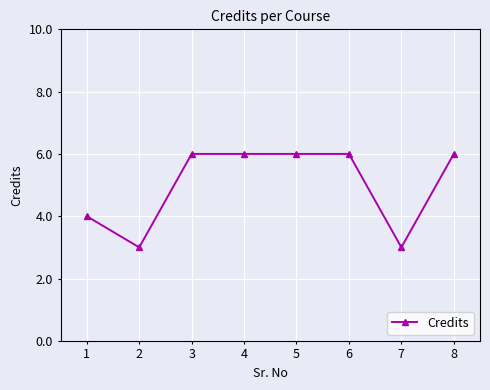

Reading left to right, transcribe all the data shown in this chart.

1=4	2=3	3=6	4=6	5=6	6=6	7=3	8=6